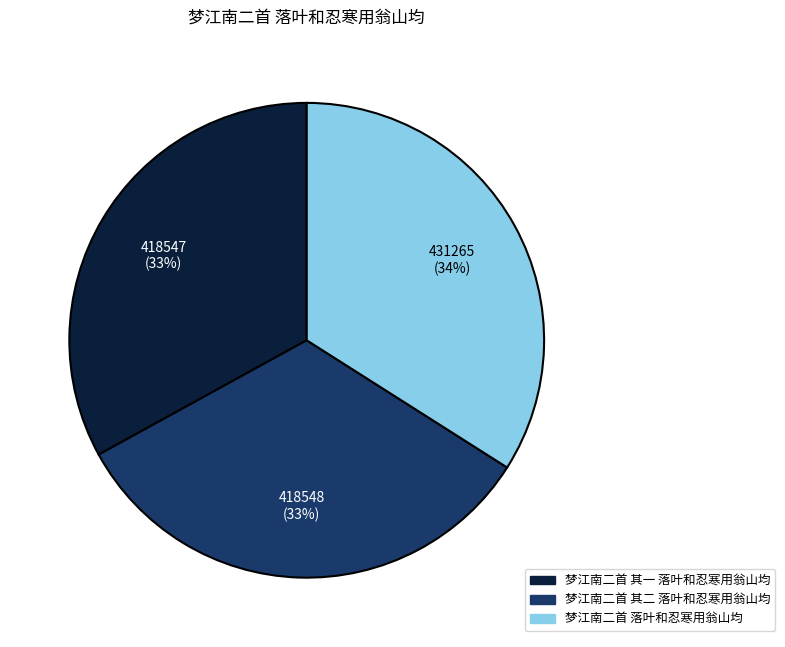

Count the number of slices in the pie.

3